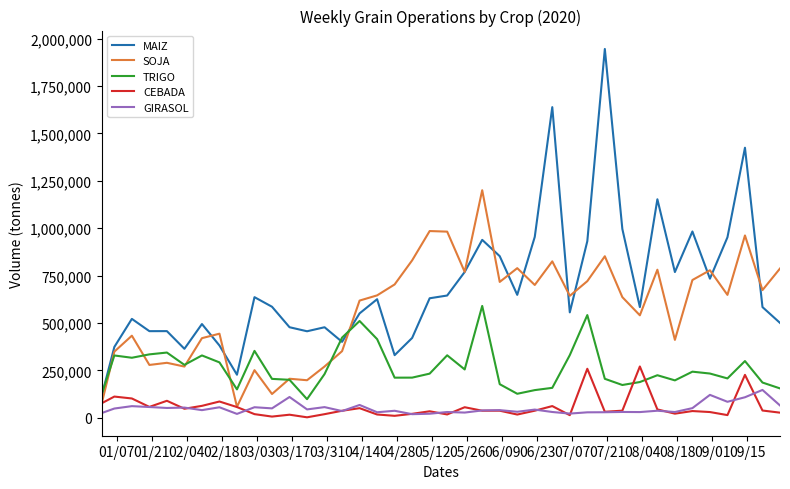

Does the chart have visible grid lines?

No